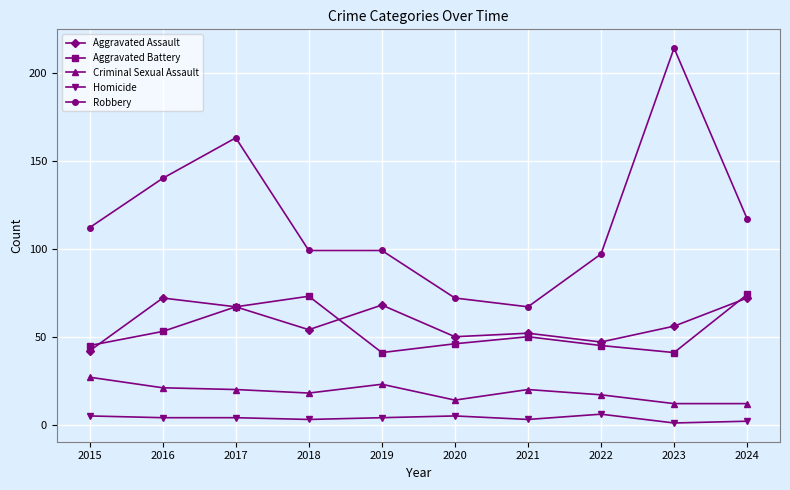

Where does the Aggravated Battery series first go above 50?

2016